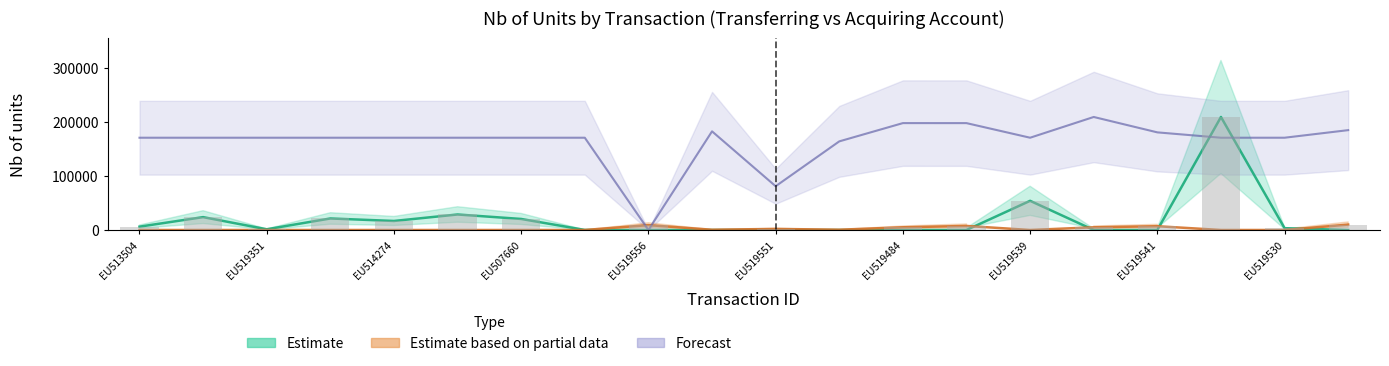

True or false: Acquiring has a value of 103452.0 at EU519480.

False